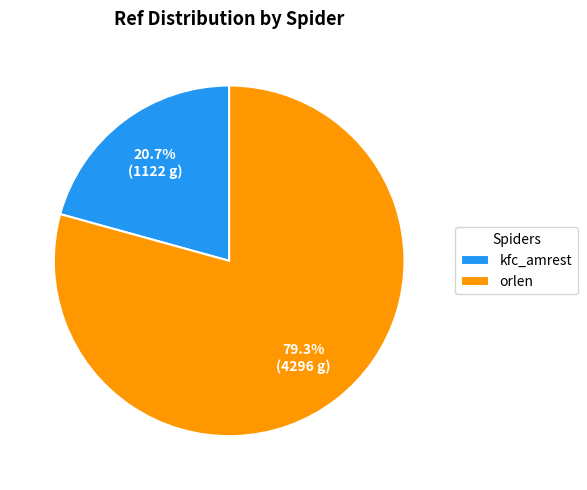

How many slices are in this pie chart?

2